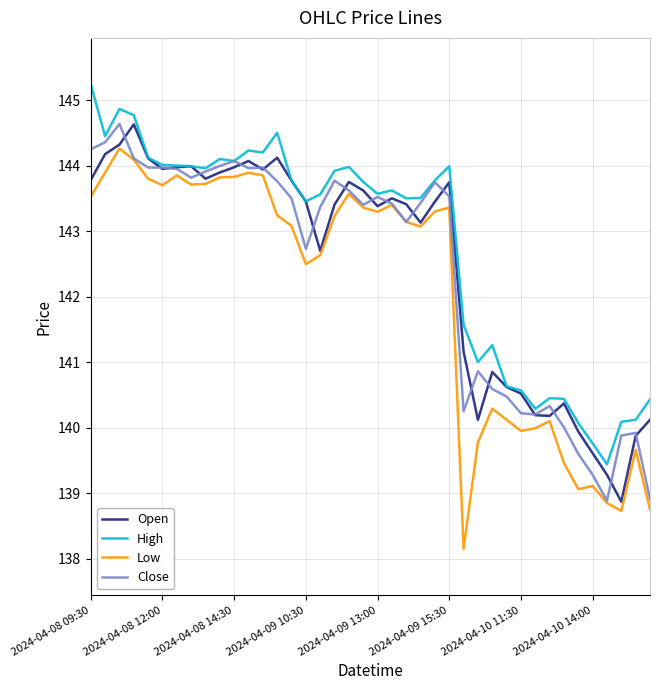

What is the smallest value displayed?

138.1